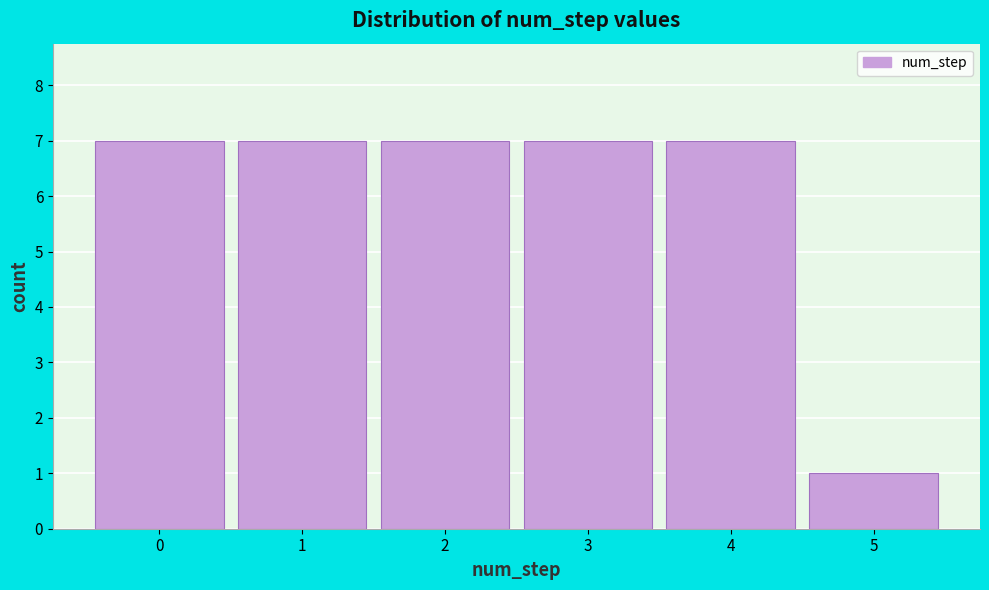

How tall is the bar that spans 1.5 to 2.5 on the x-axis? The values are not printed on the chart, so give them approximately, as read against the axis.

7